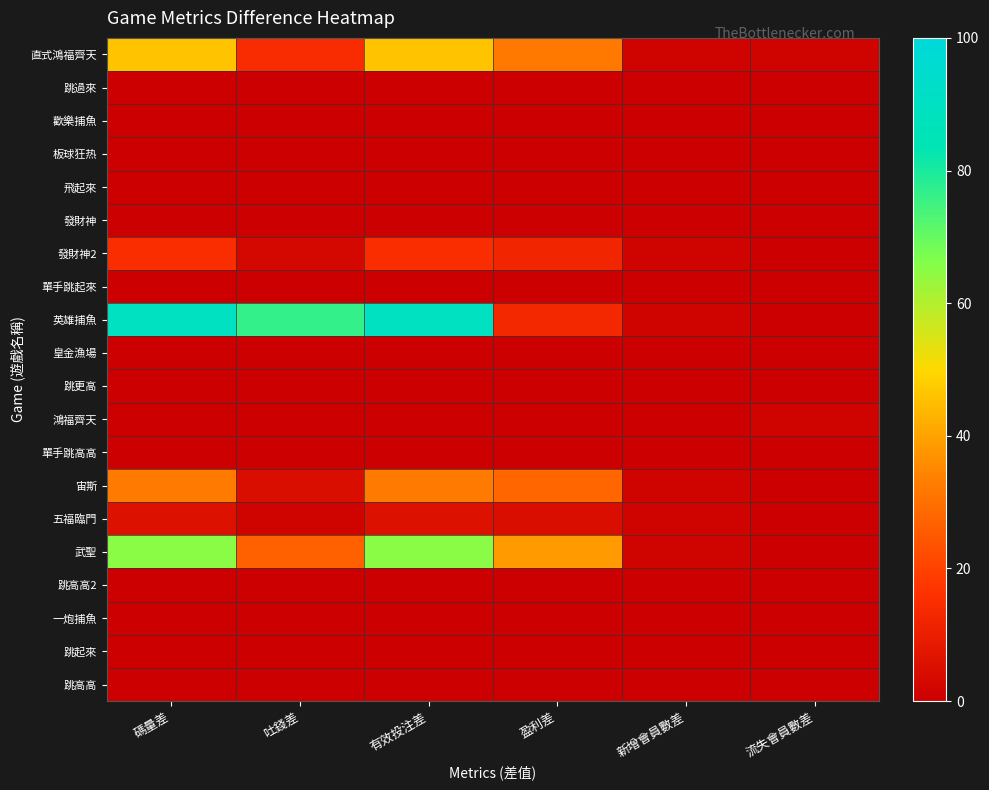

Count the number of data series in this chart.

20